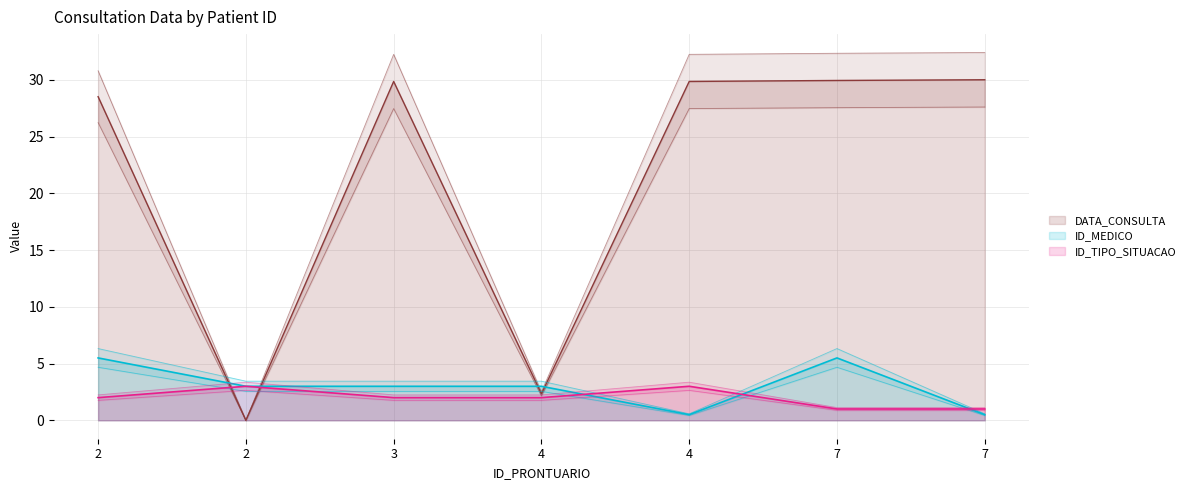

What is the sum of all DATA_CONSULTA values?

150.5